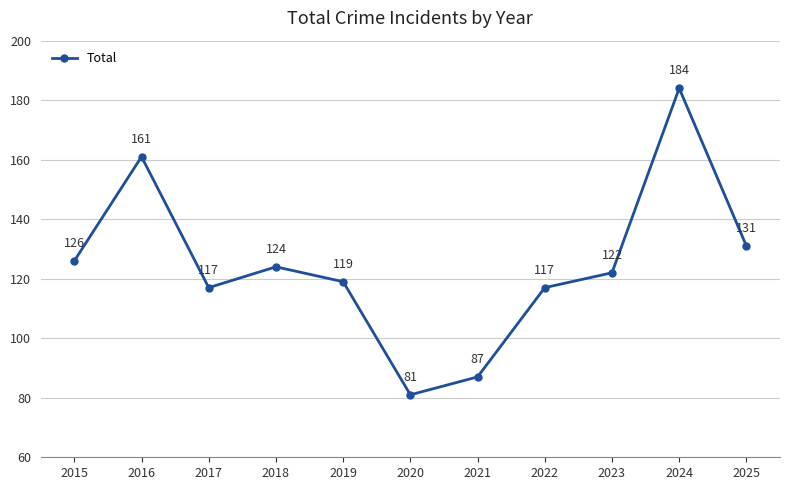

What is the sum of all values?

1369